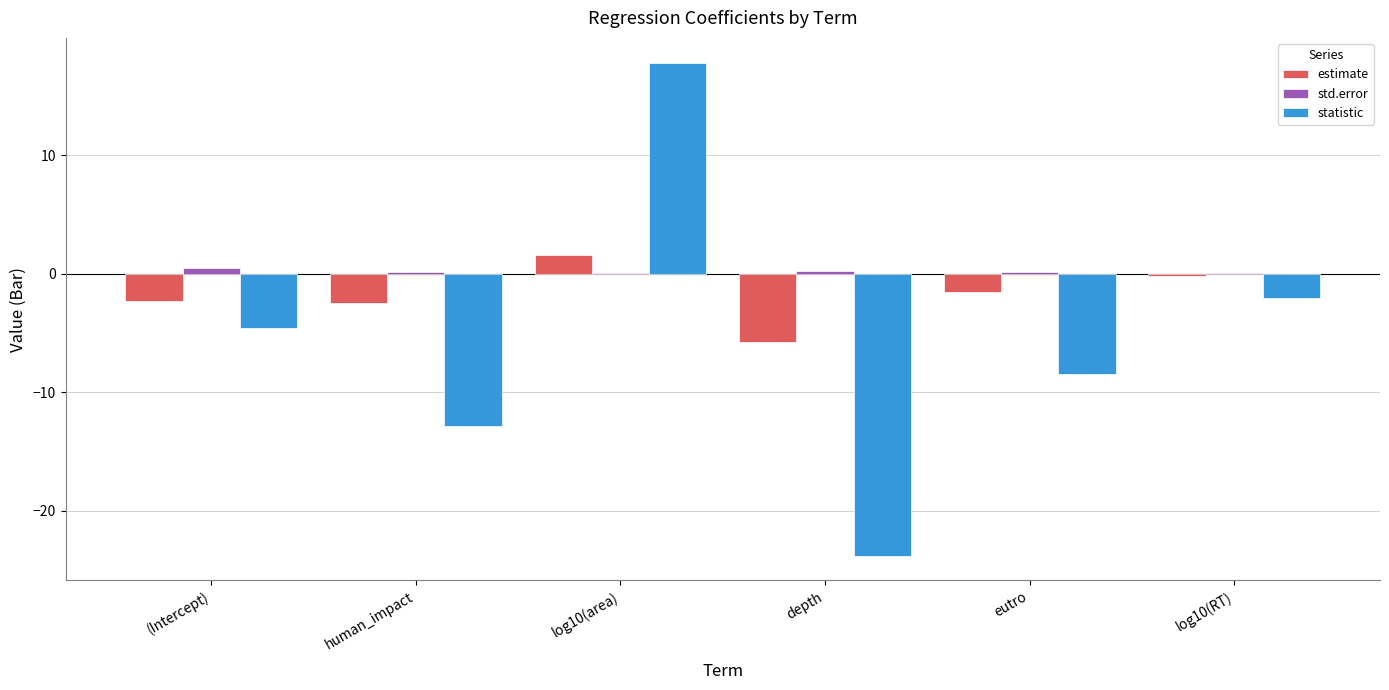

What is the difference between the estimate values at human_impact and eutro?

0.9